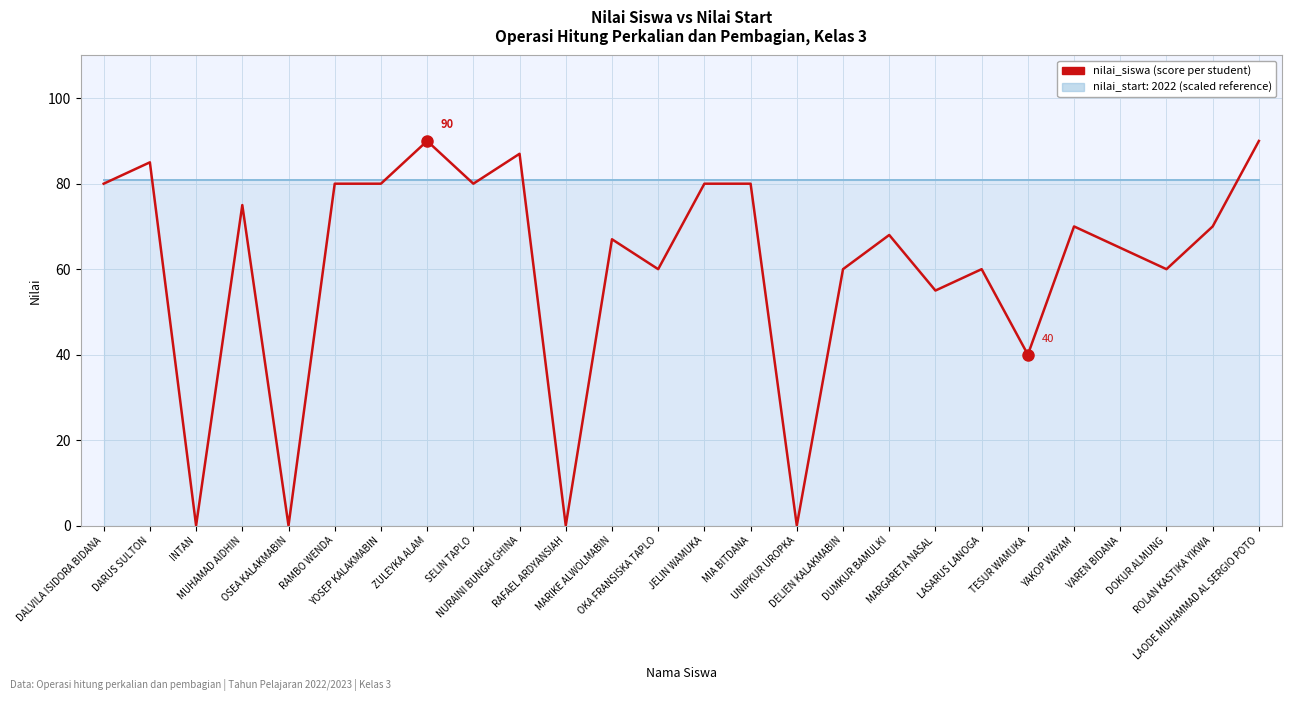

What is the greatest value displayed?

90.0